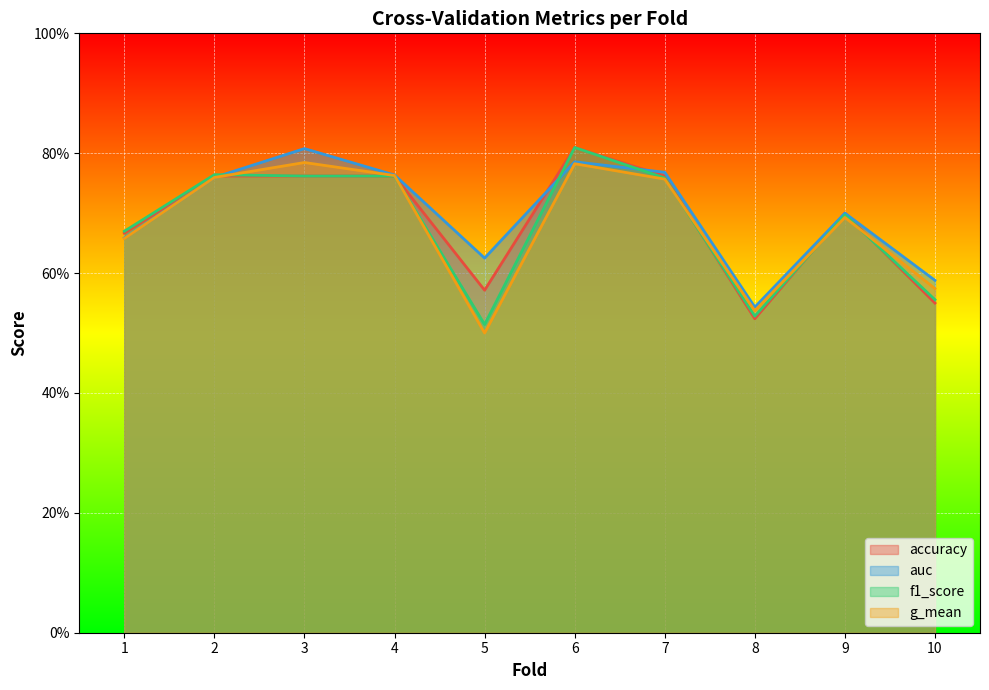

Rank the series by their maximum value, from highest to lowest.

accuracy, f1_score, auc, g_mean